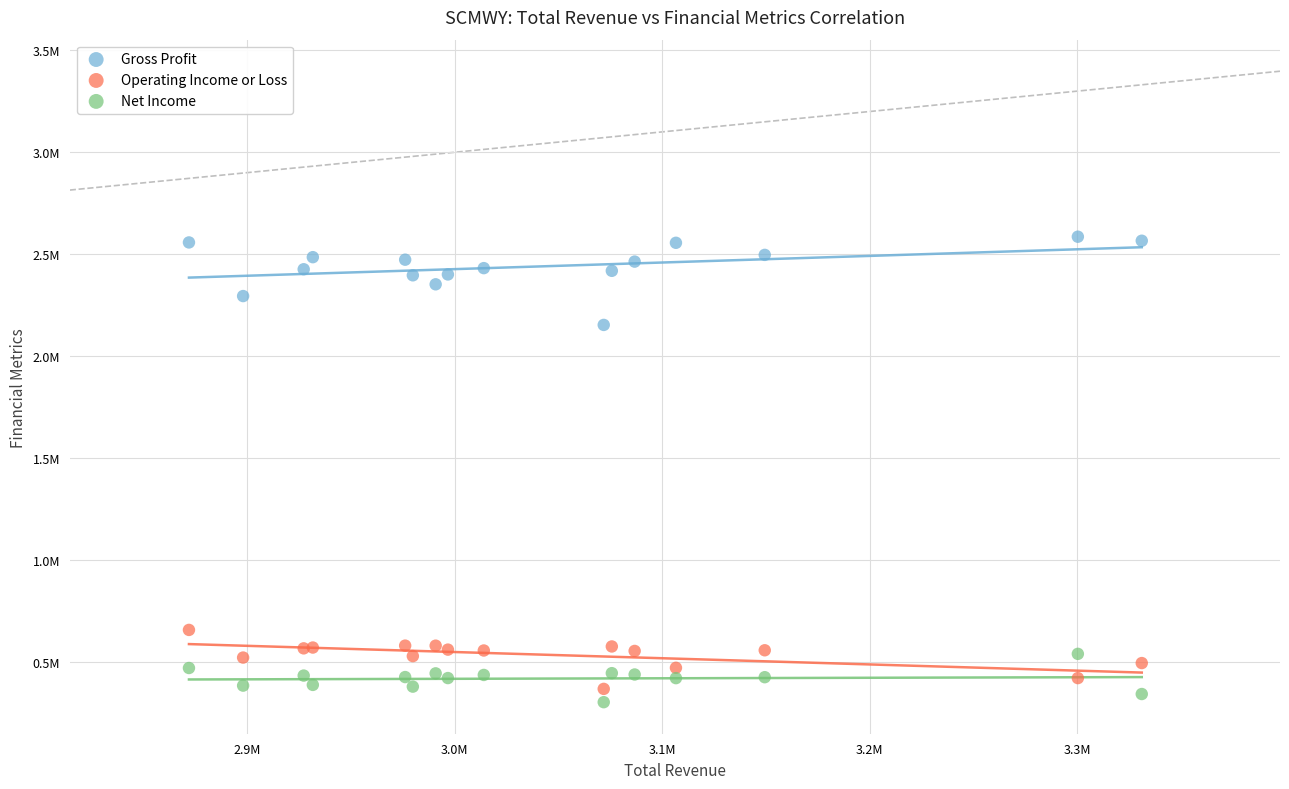

What are all the series names shown in the legend?

Gross Profit, Operating Income or Loss, Net Income